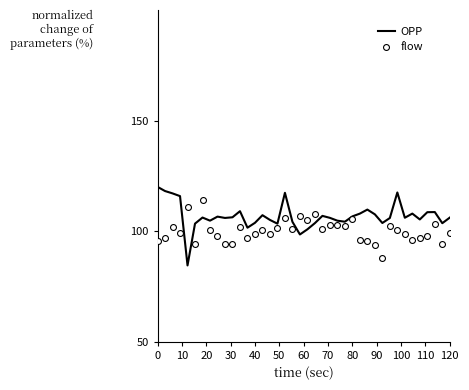

What is the total value across all series at 20?

218.9